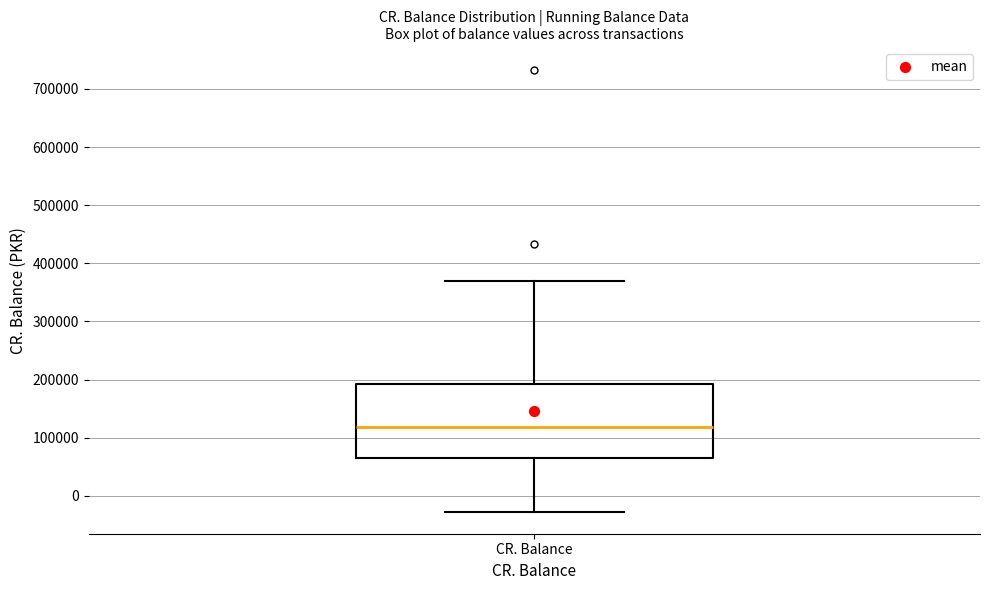

Transcribe this box plot: give where the median line is, the range the box spans, and where the two whiskers end, as read against the y-axis. The values are not printed on the chart, so give them approximately, as read against the axis.

median 120000, box 70000 to 190000, whiskers -30000 to 370000